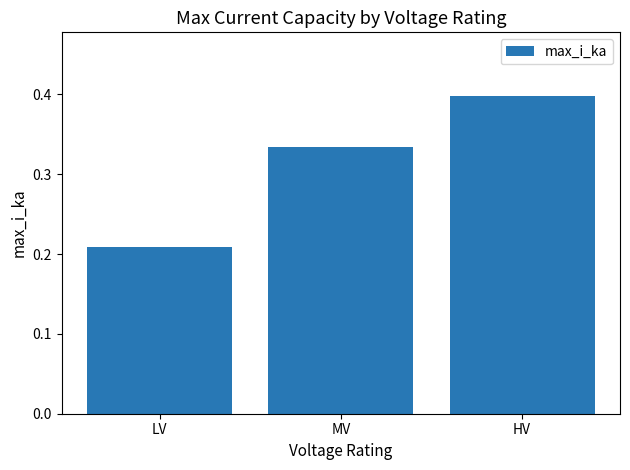

Does the chart contain any negative values?

No